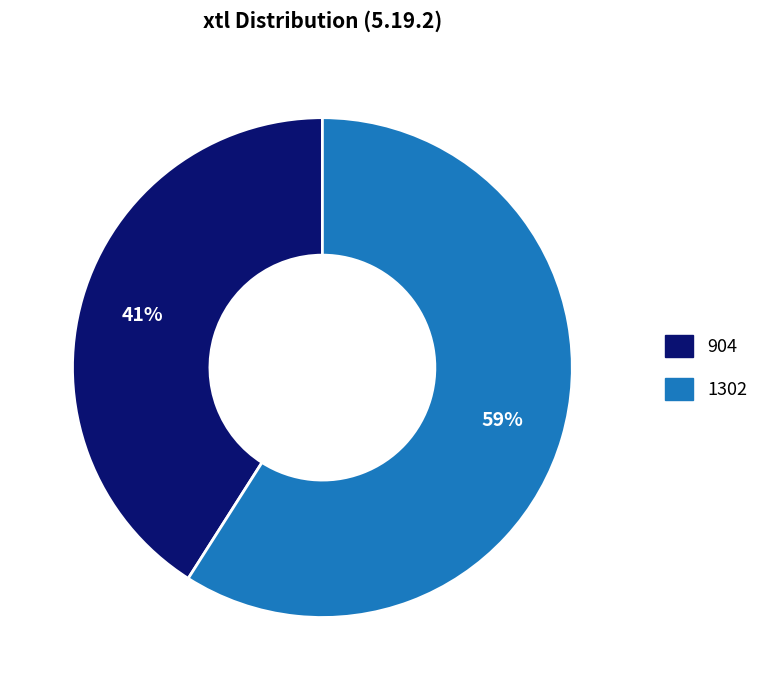

Count the number of slices in the pie.

2